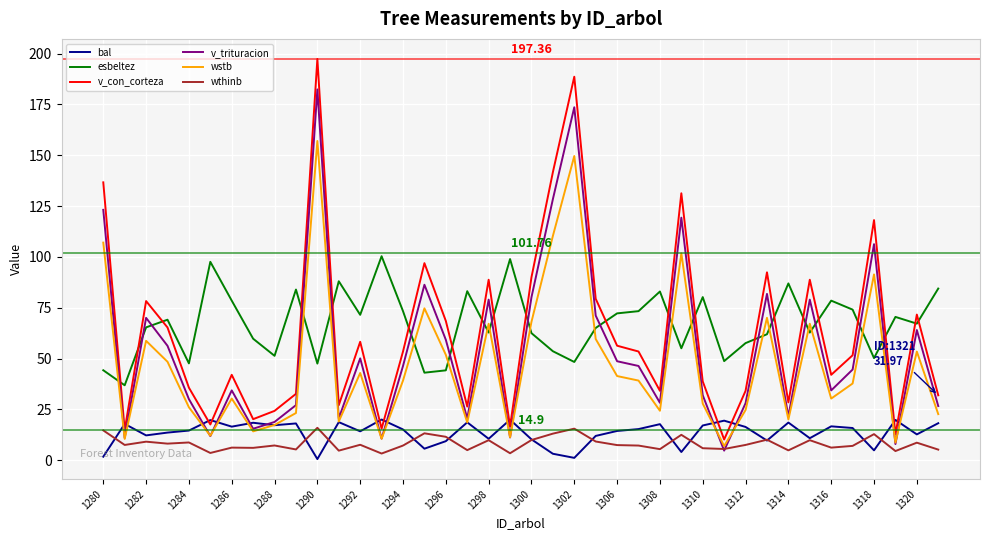

Which series has the widest spread of values?

v_con_corteza